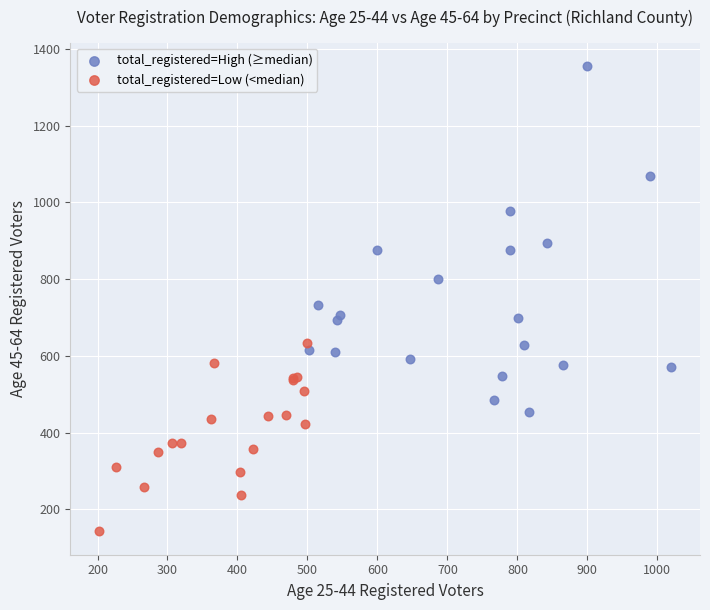

Which series has the largest Y range (max minus min)?

total_registered=High (≥median)